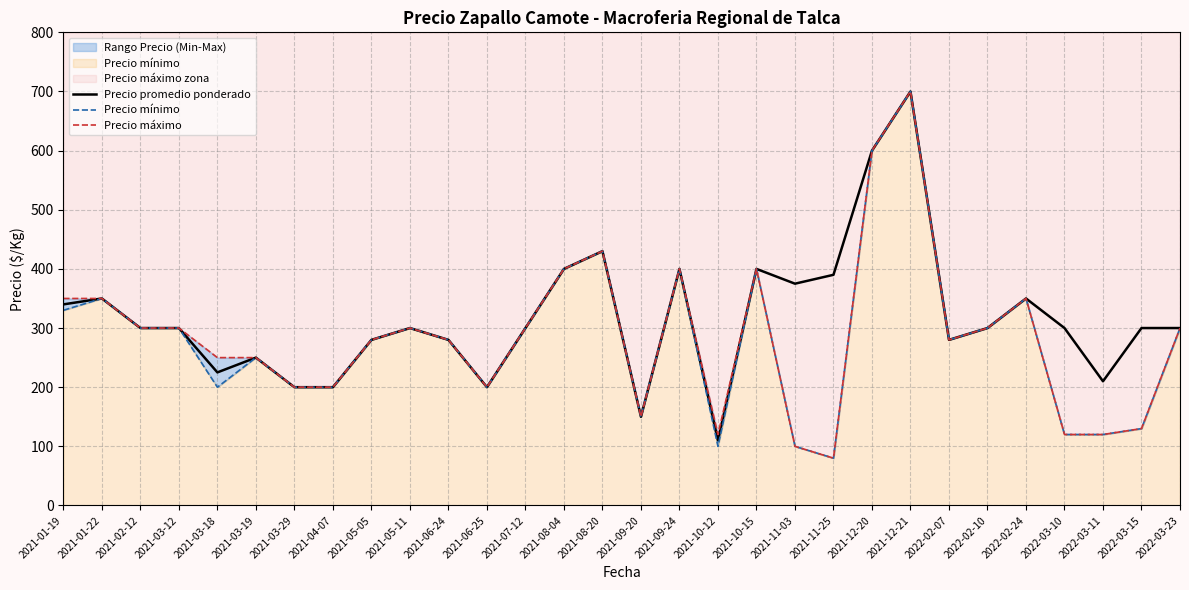

Reading right to left, what are all the values shown in this chart?

Precio promedio ponderado: 300	300	210	300	350	300	280	700	600	390	375	400	110	400	150	430	400	300	200	280	300	280	200	200	250	225	300	300	350	340
Precio mínimo: 300	130	120	120	350	300	280	700	600	80	100	400	100	400	150	430	400	300	200	280	300	280	200	200	250	200	300	300	350	330
Precio máximo: 300	130	120	120	350	300	280	700	600	80	100	400	120	400	150	430	400	300	200	280	300	280	200	200	250	250	300	300	350	350